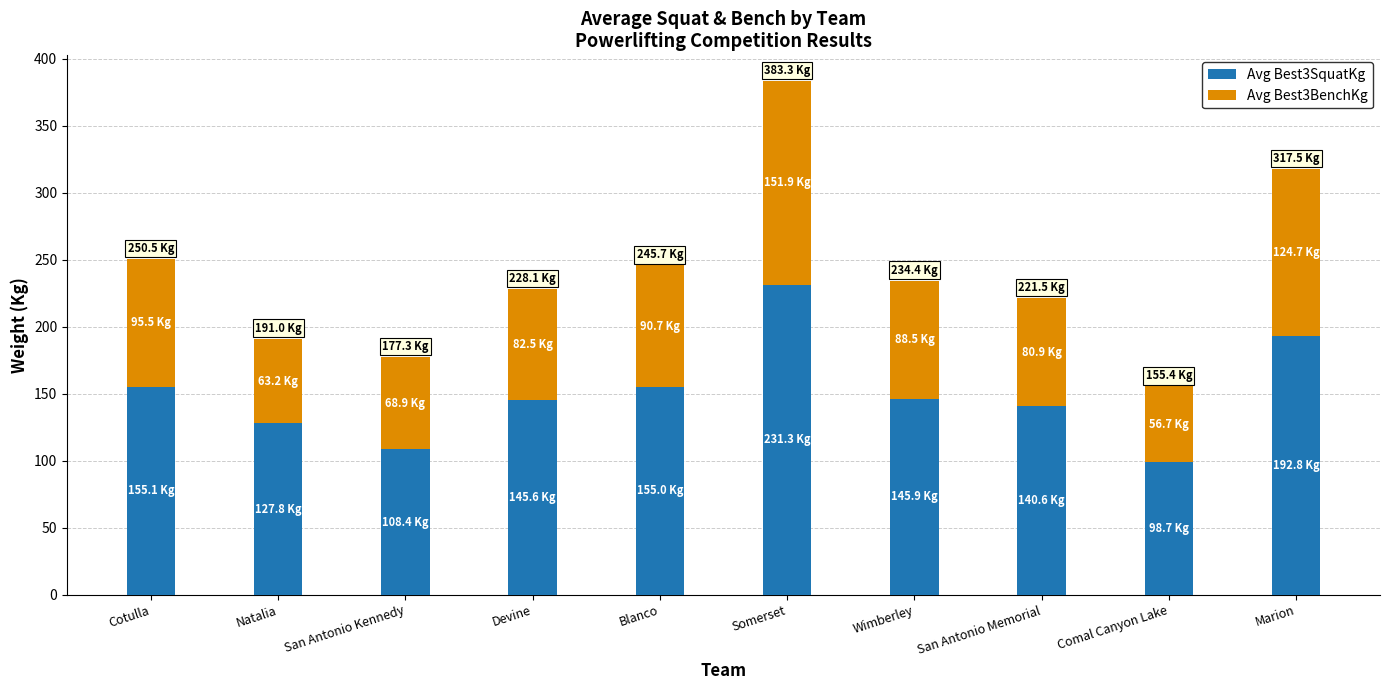

What is the average value of the Avg Best3SquatKg series?

150.1